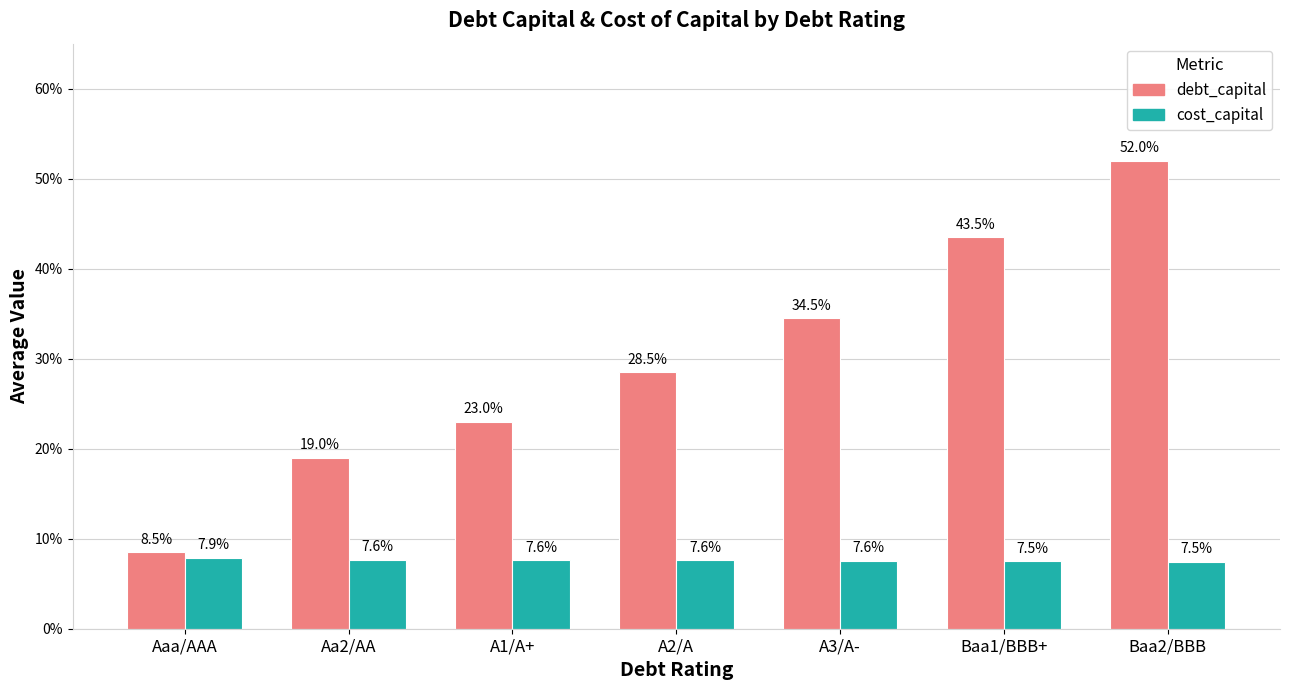

Does the chart contain any negative values?

No